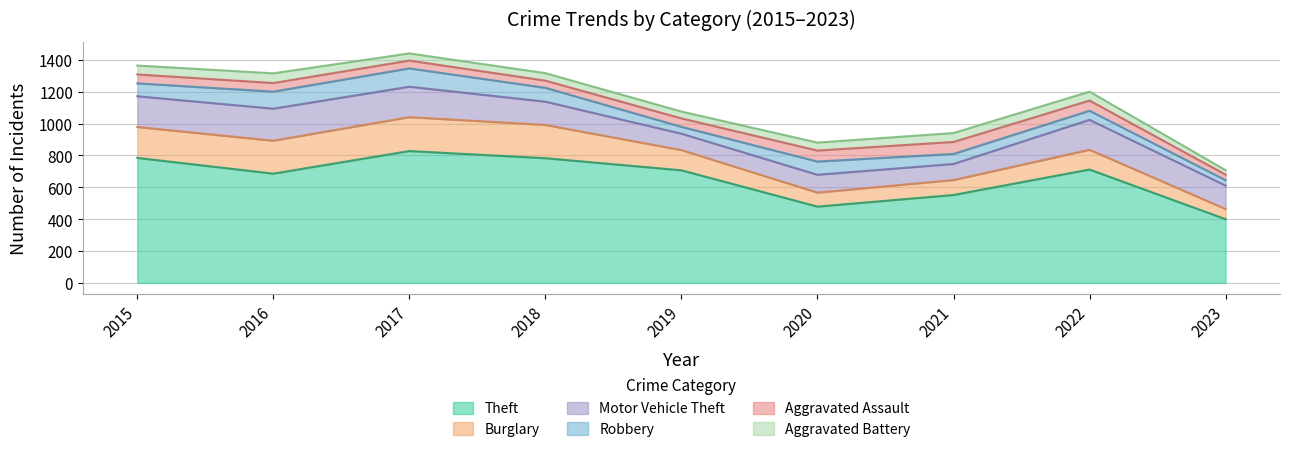

Reading left to right, transcribe all the data shown in this chart.

Theft: 2015=785	2016=686	2017=828	2018=783	2019=707	2020=479	2021=552	2022=712	2023=400
Burglary: 2015=194	2016=207	2017=213	2018=209	2019=127	2020=88	2021=94	2022=124	2023=64
Motor Vehicle Theft: 2015=193	2016=201	2017=191	2018=146	2019=103	2020=112	2021=101	2022=188	2023=147
Robbery: 2015=81	2016=107	2017=115	2018=87	2019=43	2020=83	2021=63	2022=57	2023=34
Aggravated Assault: 2015=56	2016=54	2017=49	2018=45	2019=53	2020=69	2021=75	2022=64	2023=35
Aggravated Battery: 2015=56	2016=61	2017=45	2018=47	2019=43	2020=50	2021=56	2022=56	2023=28